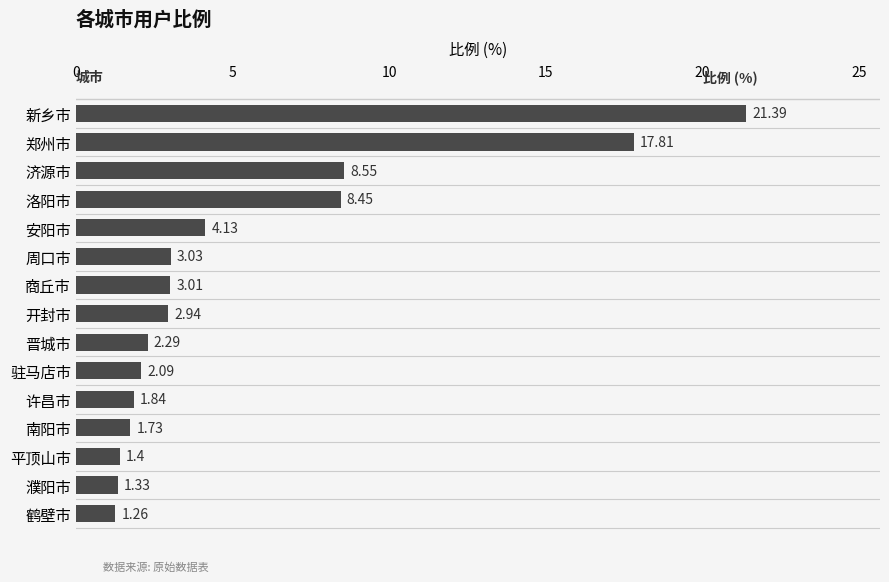

How many data points are less than 2?

5